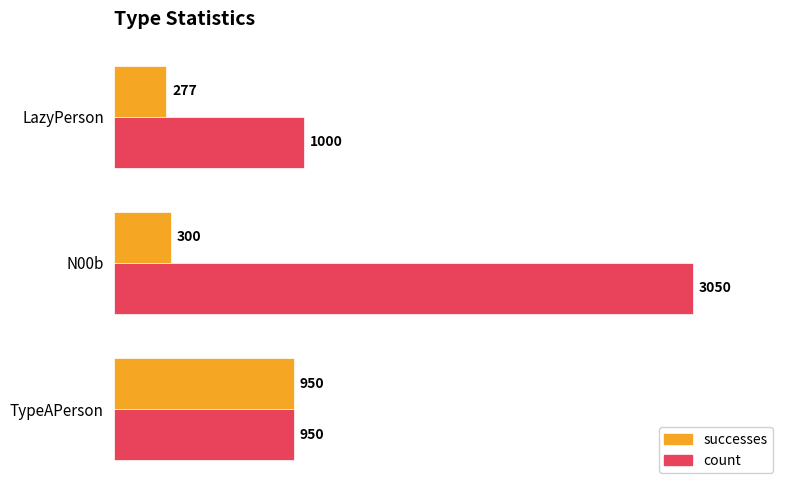

Read the count value at LazyPerson.

1000